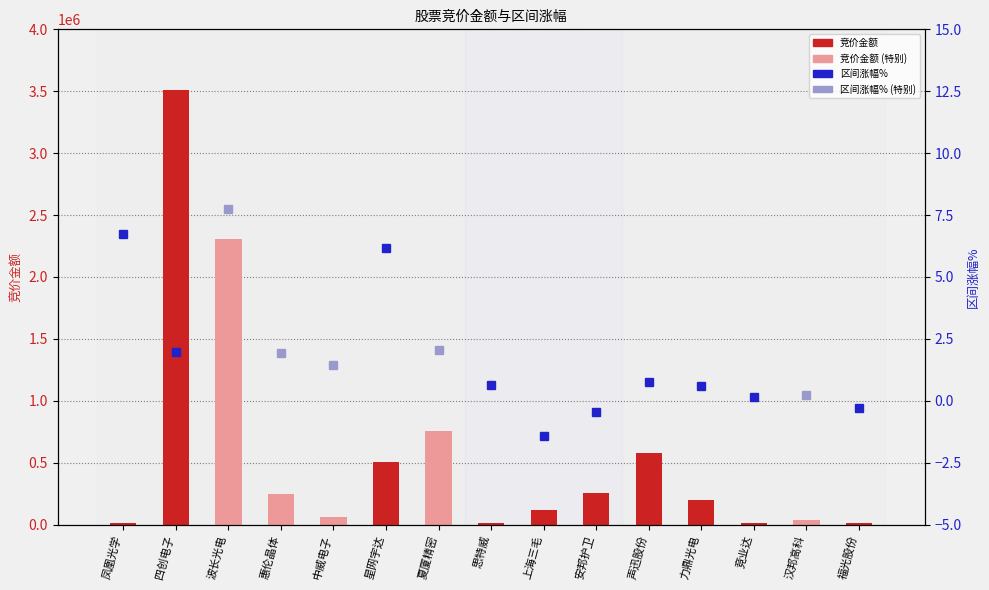

Reading right to left, what are all the values shown in this chart?

15471	39221	16051	201996	575910	256240	117478	8846	753900	503700	63135	250358	2308240	3509849	11739